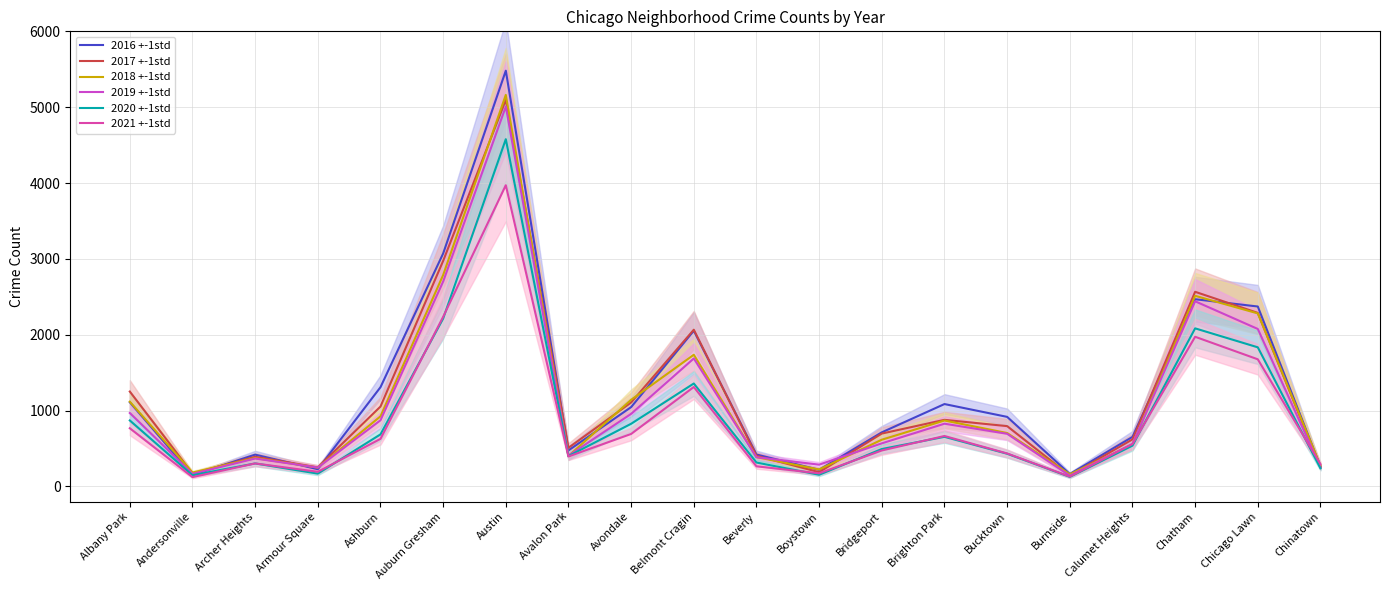

Rank the categories by 2019 +-1std value from lowest to highest.

Burnside, Andersonville, Armour Square, Chinatown, Boystown, Archer Heights, Beverly, Avalon Park, Calumet Heights, Bridgeport, Bucktown, Brighton Park, Ashburn, Avondale, Albany Park, Belmont Cragin, Chicago Lawn, Chatham, Auburn Gresham, Austin